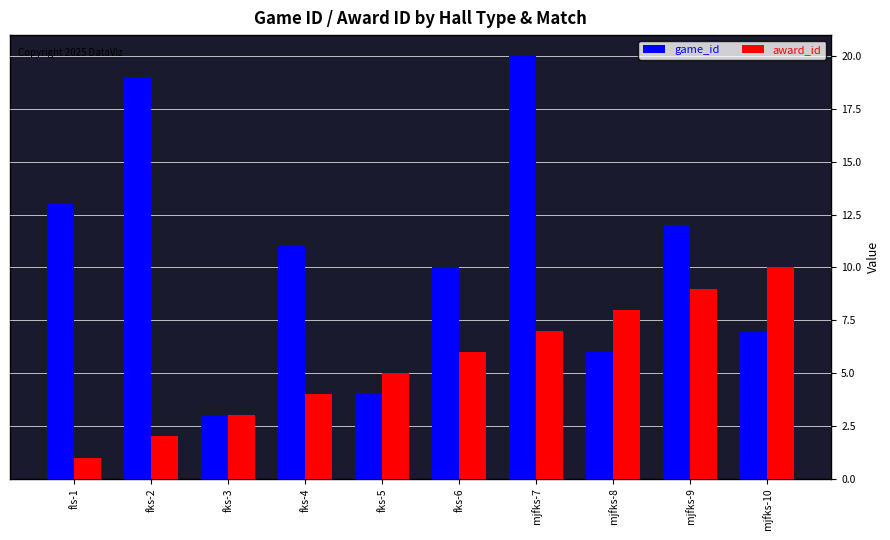

What is the minimum value for game_id?

3